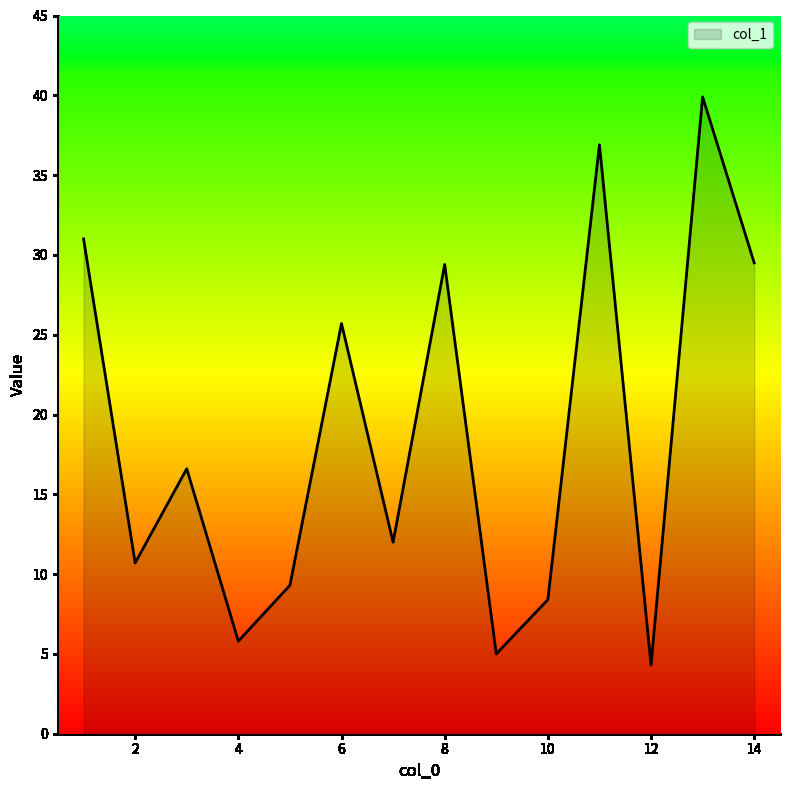

What is the difference between the maximum and minimum values?

35.6